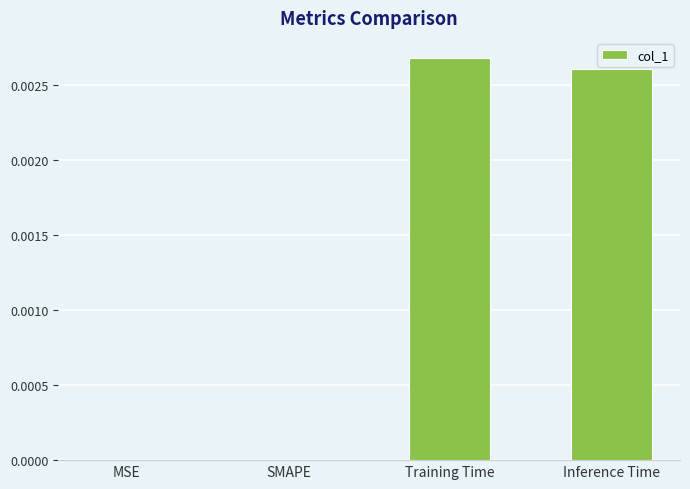

Which label corresponds to the largest value in the chart?

Training Time